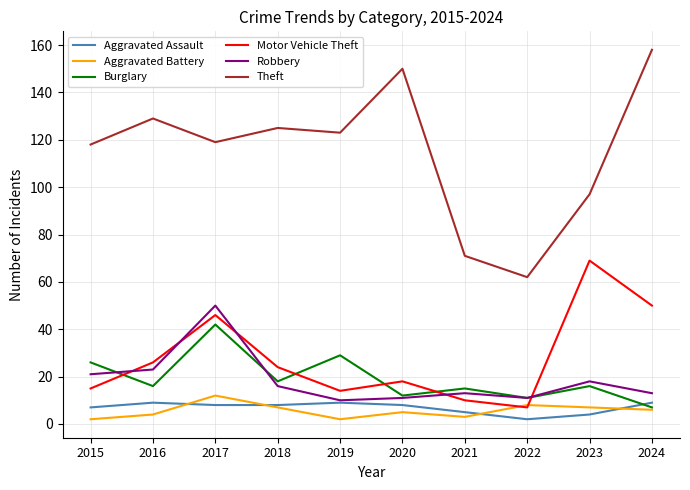

Between 2015 and 2020, which series saw the biggest shift?

Theft